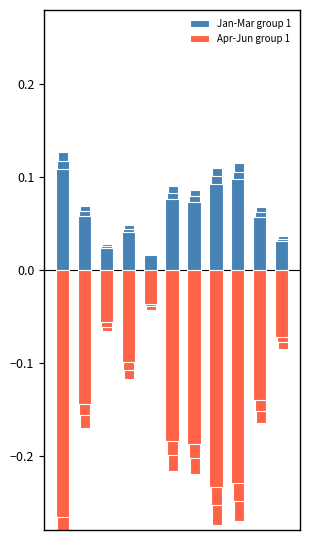

Between 10 and 2, which is larger?

10